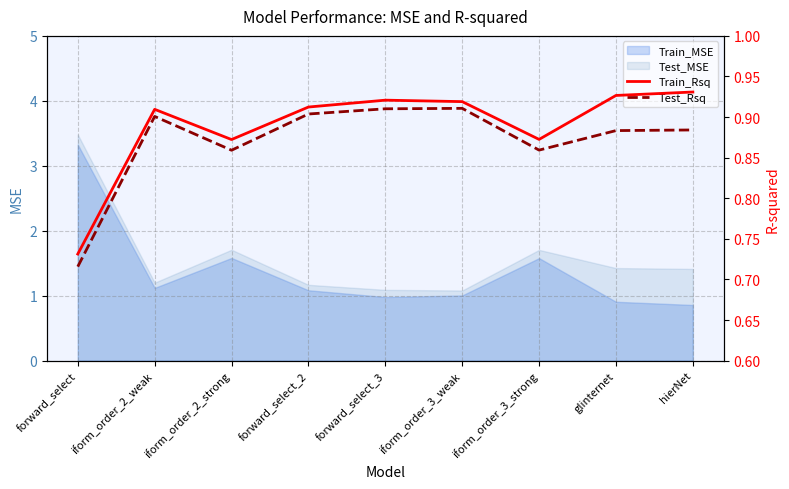

True or false: Test_Rsq has a value of 0.9 at forward_select_2.

True